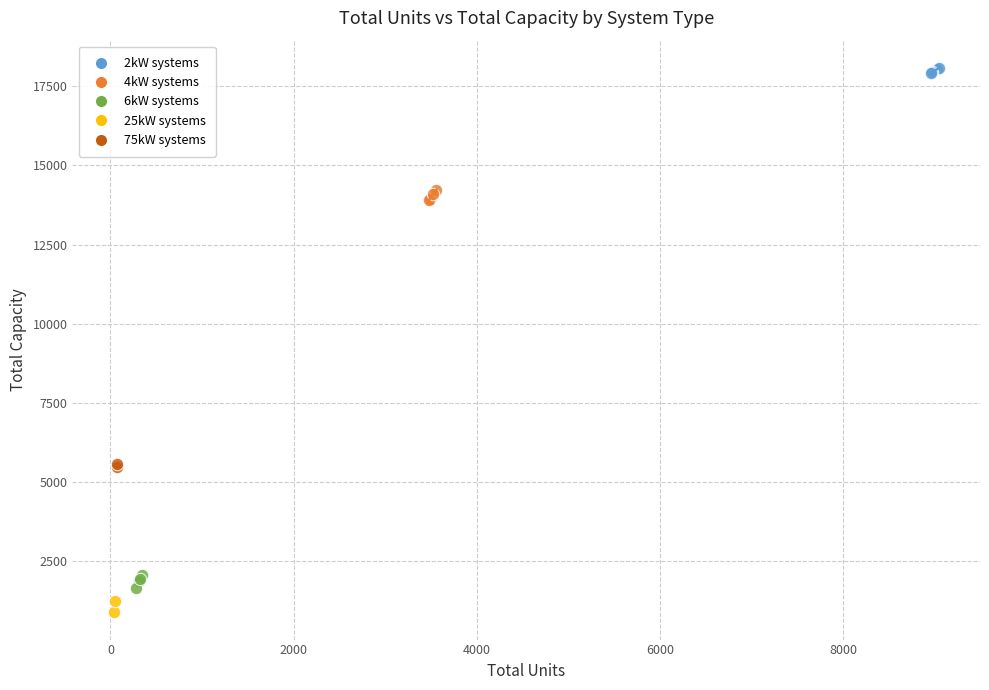

Which series contains the lowest Y value?

25kW systems